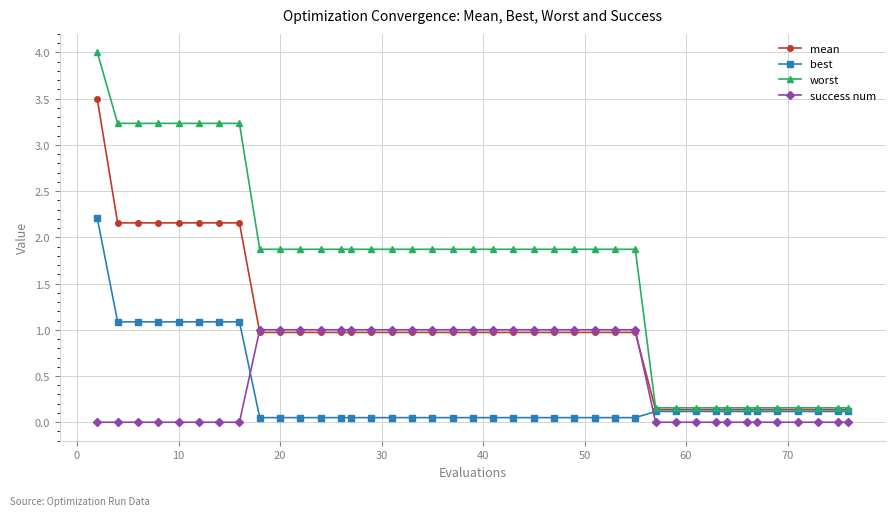

Which series has the largest total across all categories?

worst